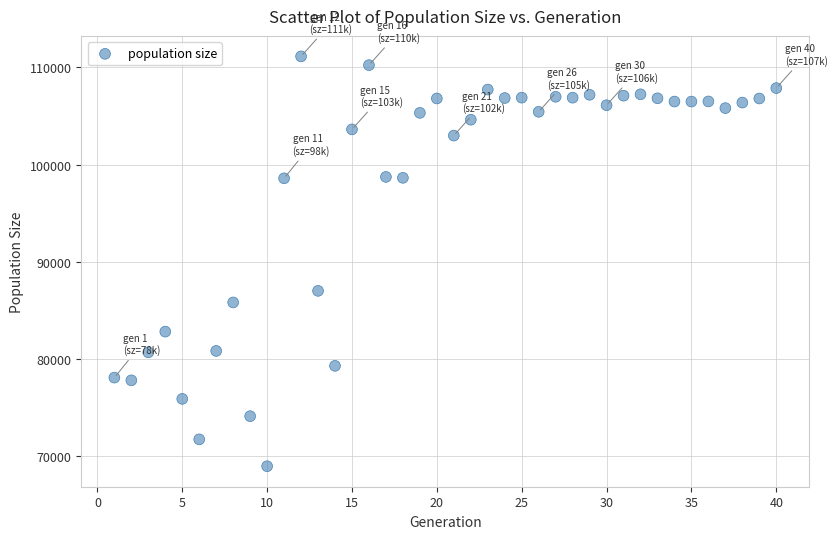

What Y value in the scatter plot is closest to 90030?

86986